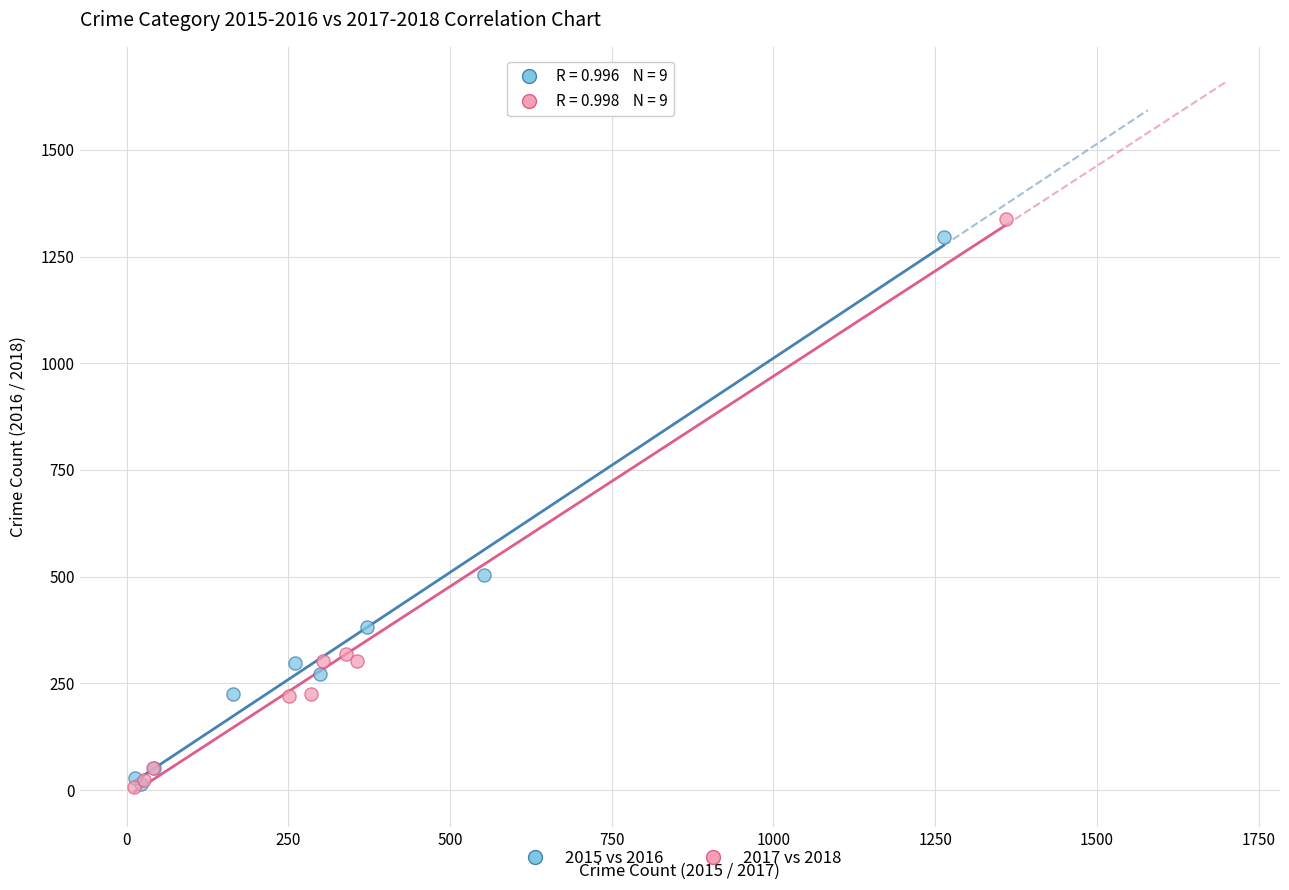

Which series reaches the maximum Y coordinate?

2017 vs 2018